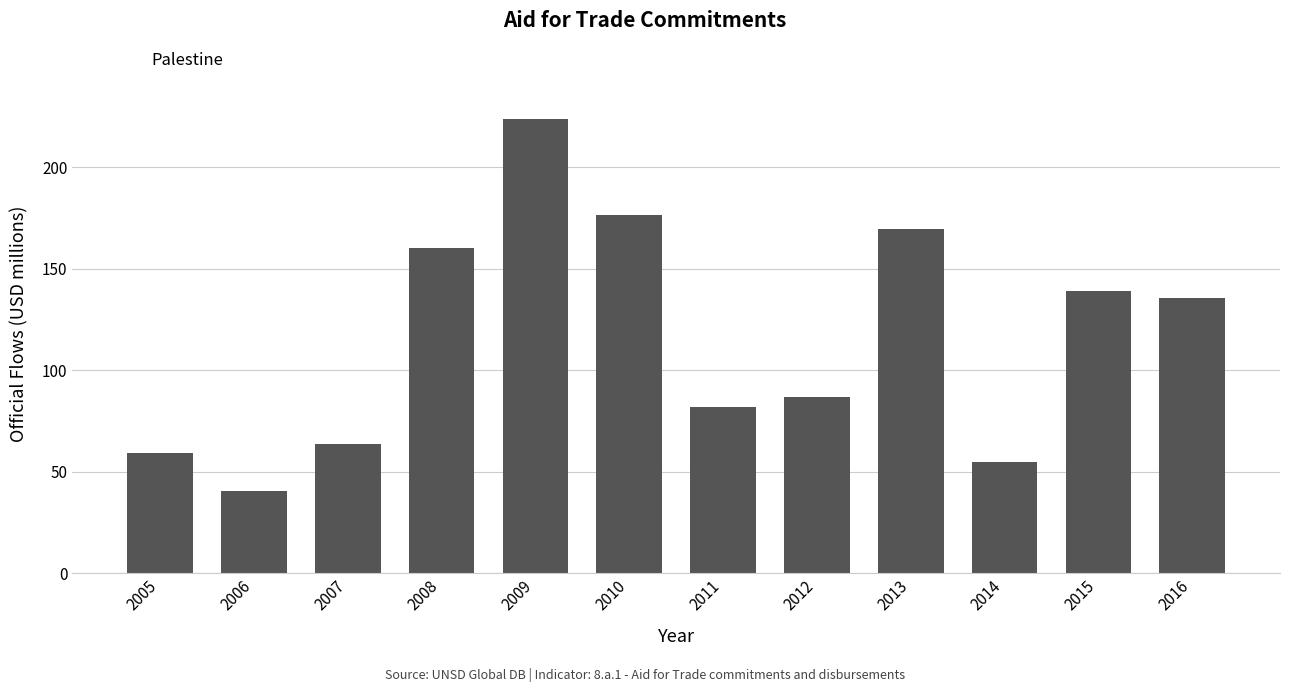

Count the number of categories in the chart.

12